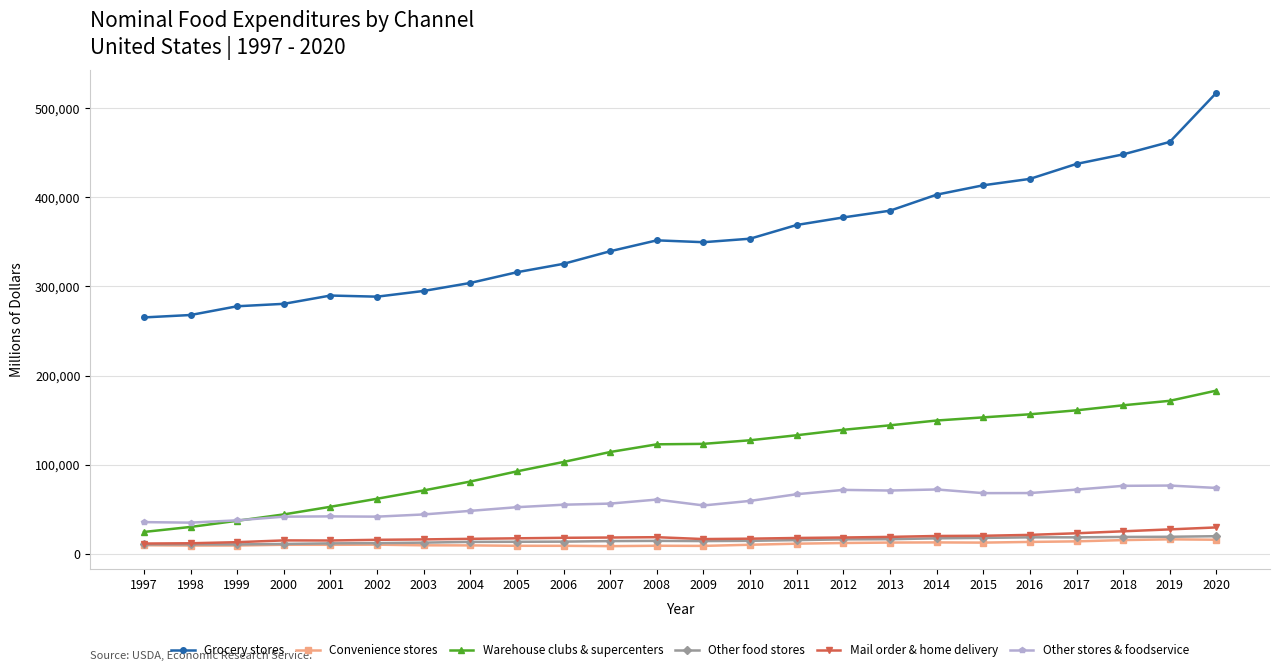

True or false: Convenience stores and Other stores & foodservice cross at least once.

False